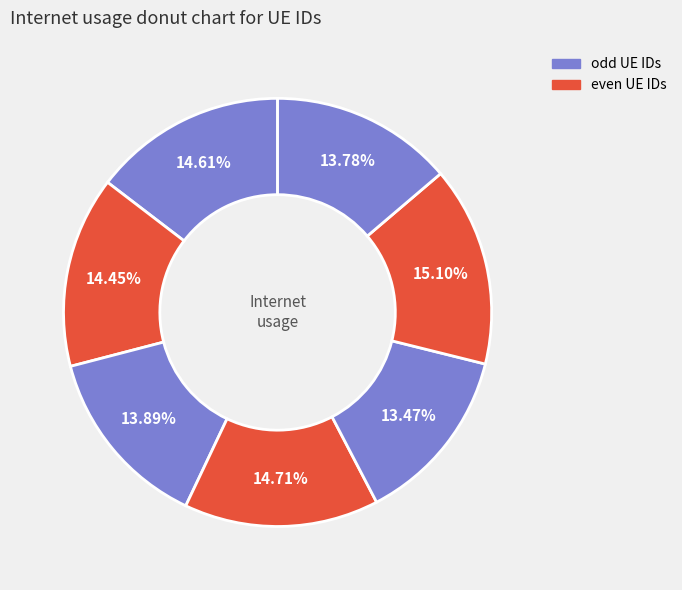

How many segments does this pie chart have?

7